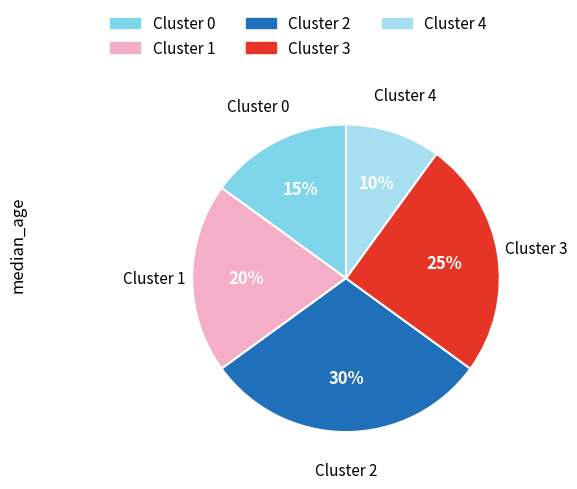

To the nearest percent, what is the difference between the largest and smallest slice percentages?

20%